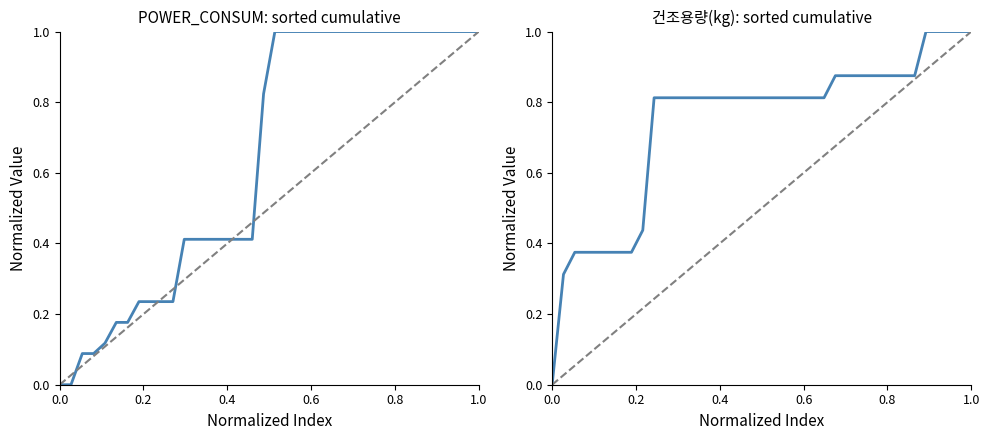

Reading right to left, what are all the values shown in this chart?

POWER_CONSUM: 1.0	1.0	1.0	1.0	1.0	1.0	1.0	1.0	1.0	1.0	1.0	1.0	1.0	1.0	1.0	1.0	1.0	1.0	1.0	0.8	0.4	0.4	0.4	0.4	0.4	0.4	0.4	0.2	0.2	0.2	0.2	0.2	0.2	0.1	0.1	0.1	0.0	0.0
건조용량(kg): 1.0	1.0	1.0	1.0	1.0	0.9	0.9	0.9	0.9	0.9	0.9	0.9	0.9	0.8	0.8	0.8	0.8	0.8	0.8	0.8	0.8	0.8	0.8	0.8	0.8	0.8	0.8	0.8	0.8	0.4	0.4	0.4	0.4	0.4	0.4	0.4	0.3	0.0